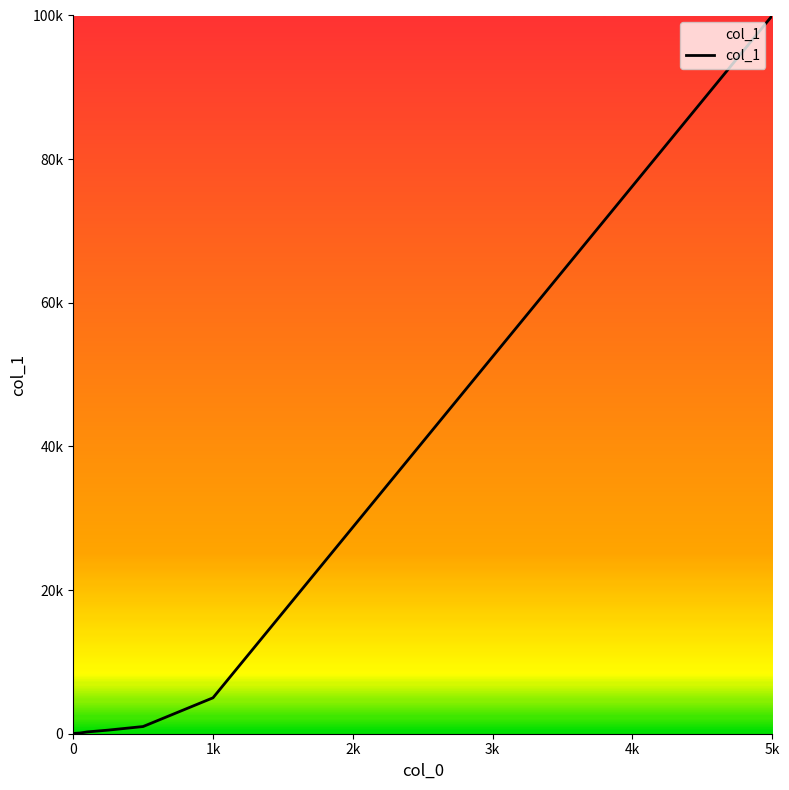

True or false: the data has more than 2 interior local peaks.

False